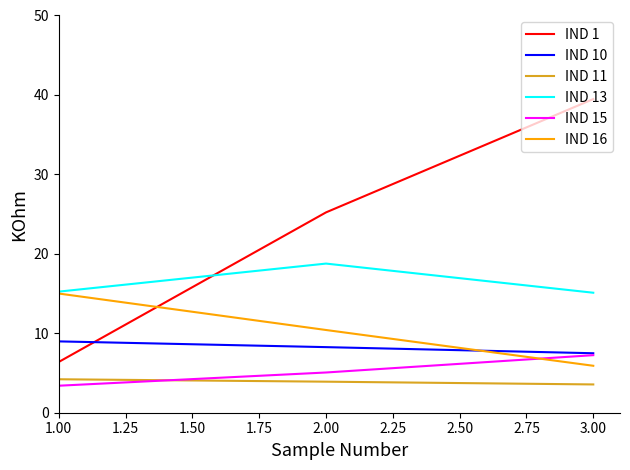

How many lines are shown in the chart?

6